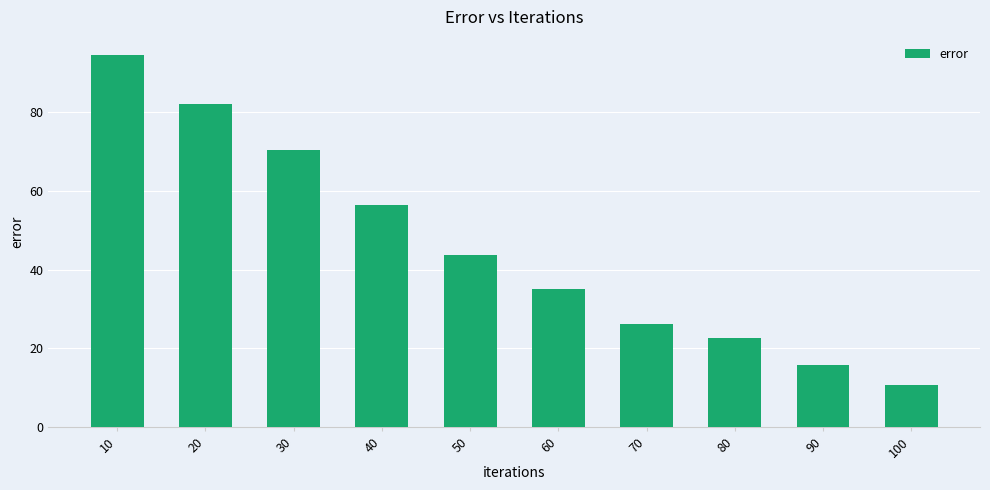

Reading left to right, list all the values displayed in this chart.

10=94.3	20=81.9	30=70.2	40=56.3	50=43.7	60=35.1	70=26.3	80=22.7	90=15.9	100=10.9